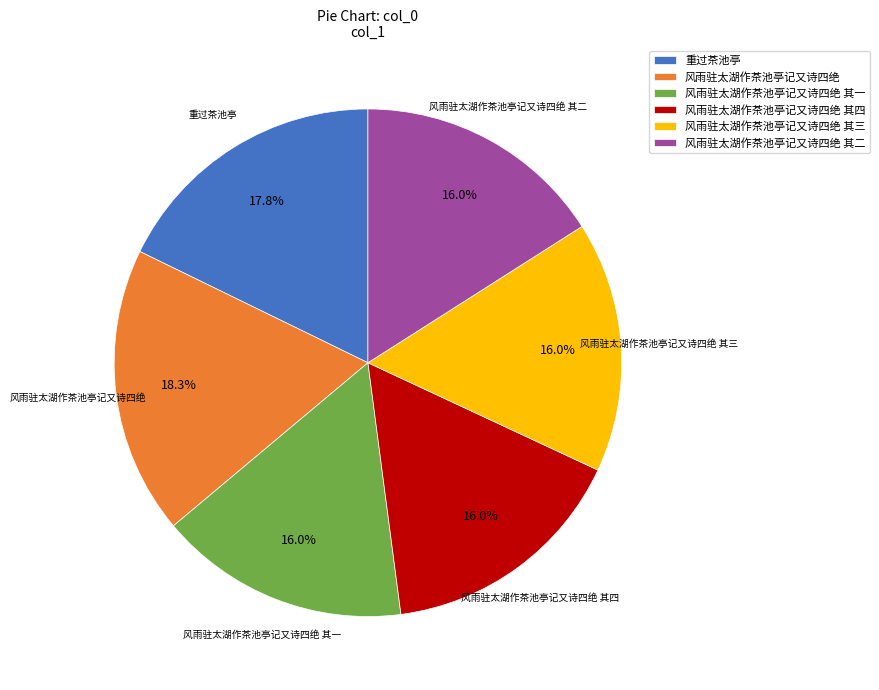

Do 风雨驻太湖作茶池亭记又诗四绝 and 风雨驻太湖作茶池亭记又诗四绝 其一 together represent more than half of the pie?

No